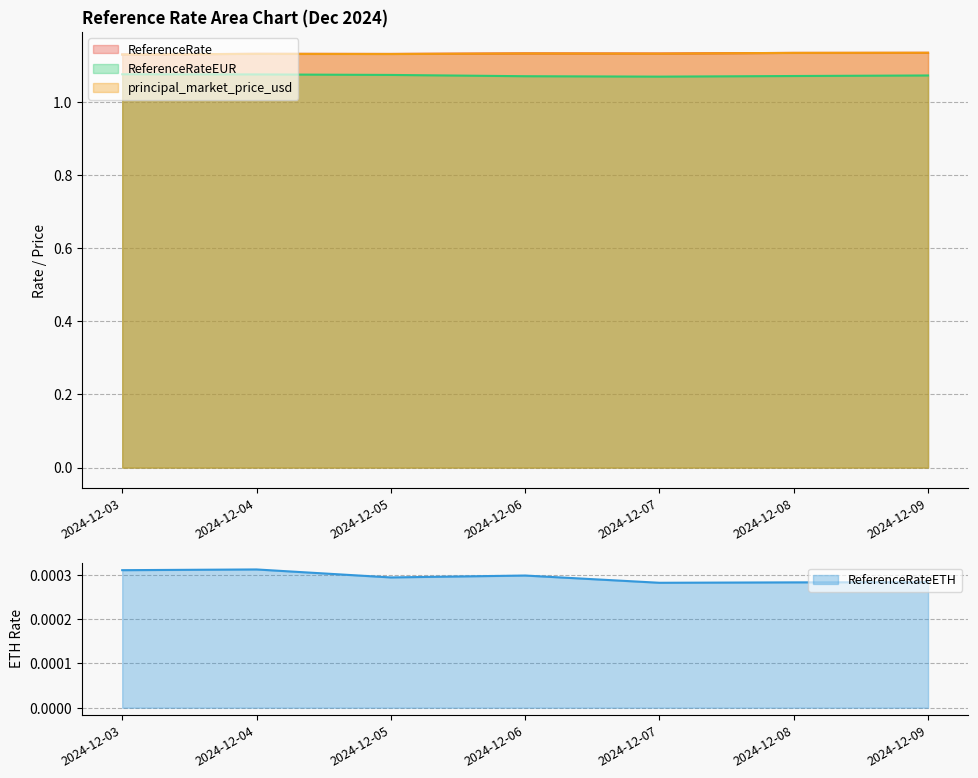

At how many categories does at least one series exceed 1?

7